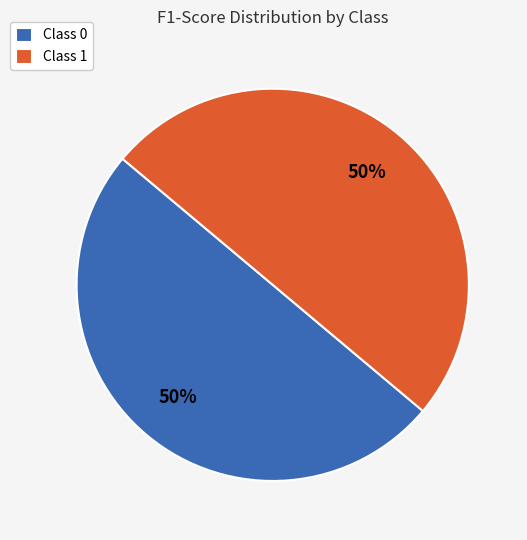

Is the sum of Class 1 and Class 0 greater than half?

Yes